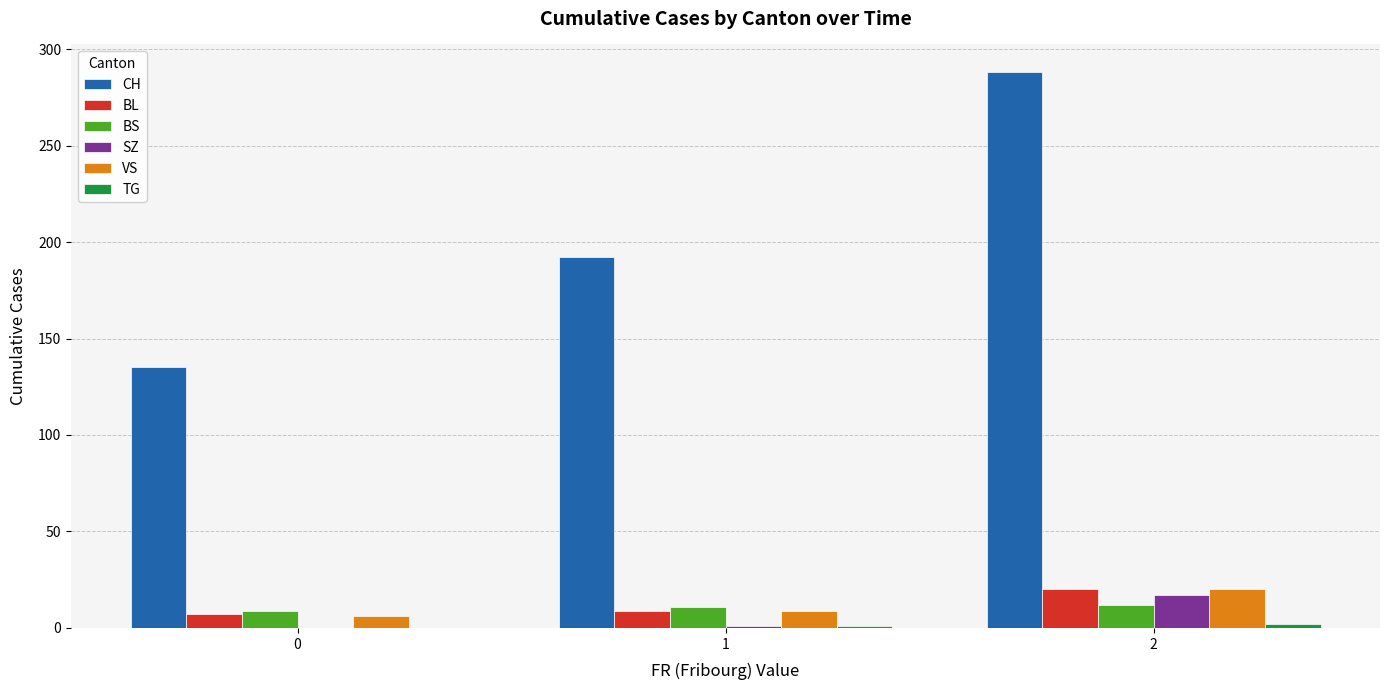

At which category is the sum across all series the highest?

2